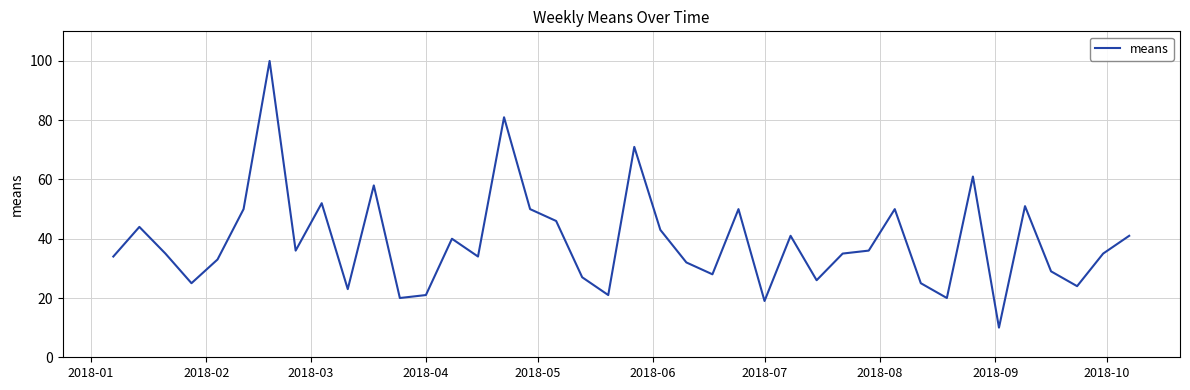

How many lines are shown in the chart?

1